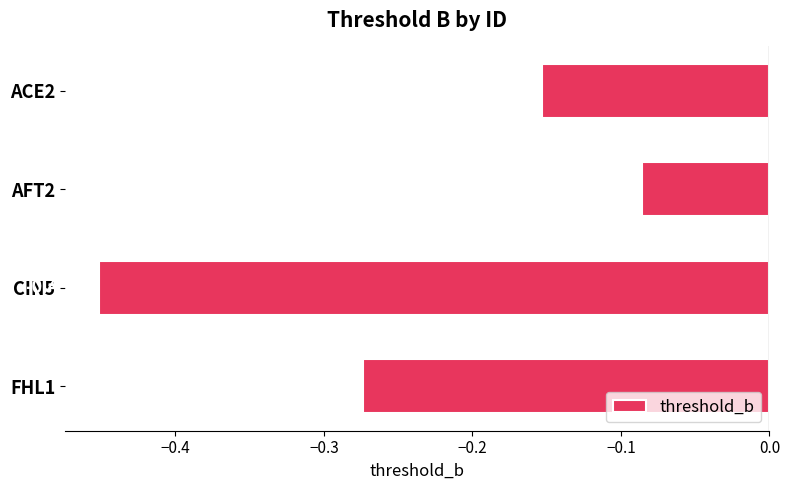

Rank the categories by value from highest to lowest.

AFT2, ACE2, FHL1, CIN5